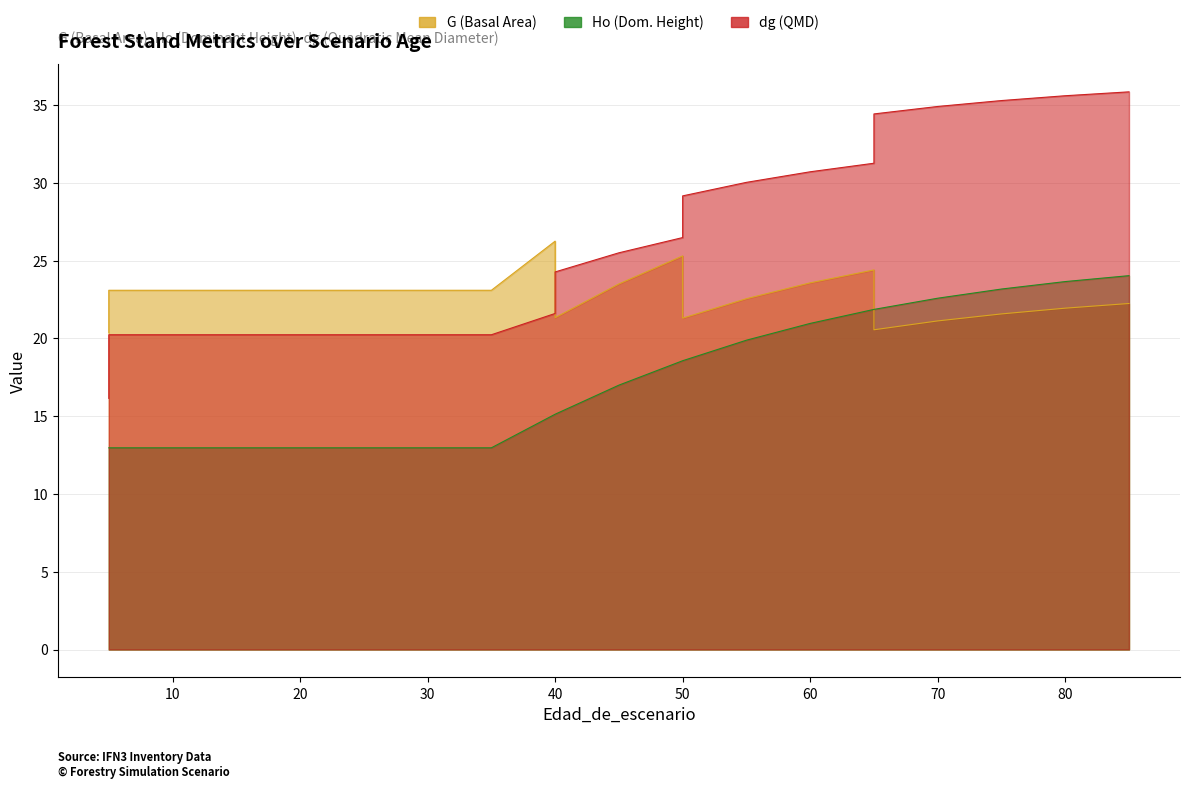

True or false: G has a value of 14.1 at 30.

False